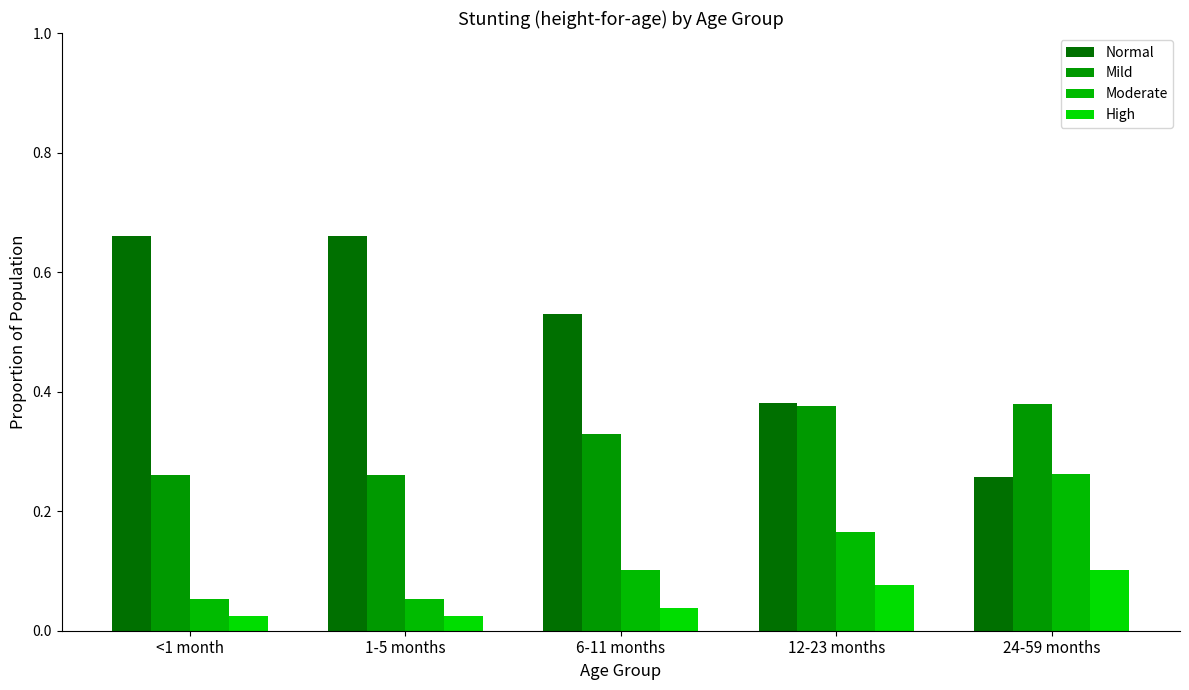

Rank the series at 24-59 months from highest to lowest value.

Mild, Moderate, Normal, High